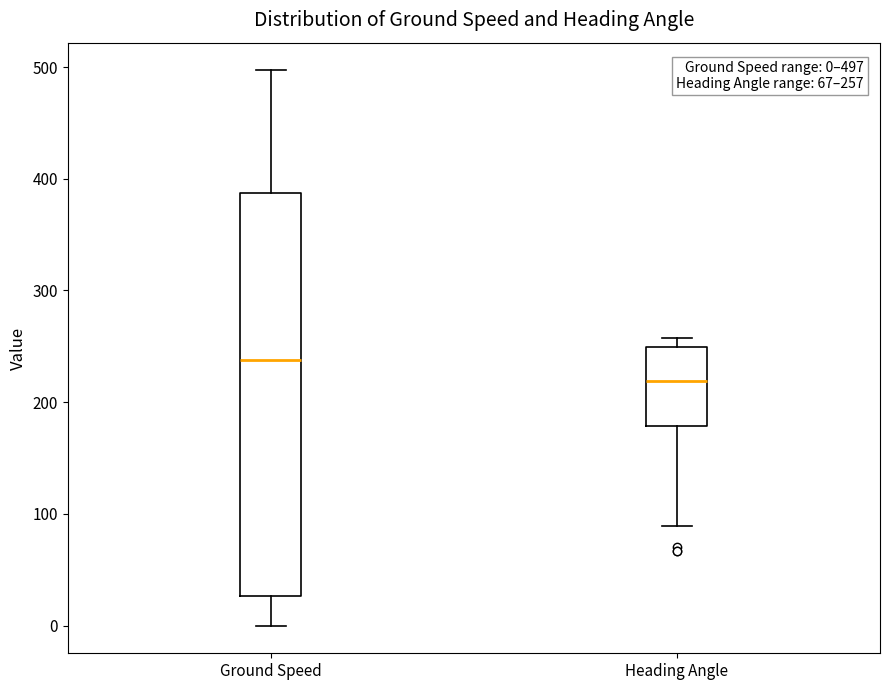

Which box has the highest median line?

Ground Speed